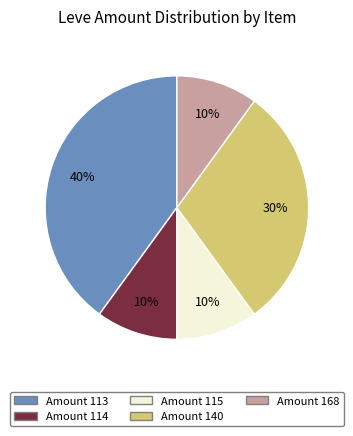

What is the ratio of the value at Amount 140 to the value at Amount 115?

3.0